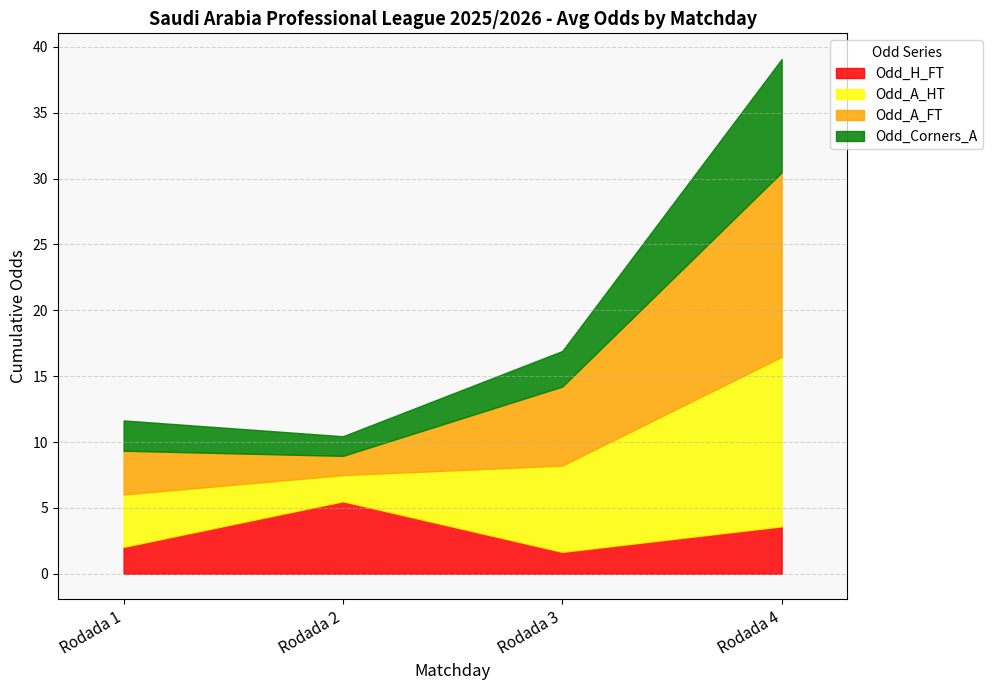

What is the difference between the maximum and minimum values in the Odd_A_FT series?

12.5